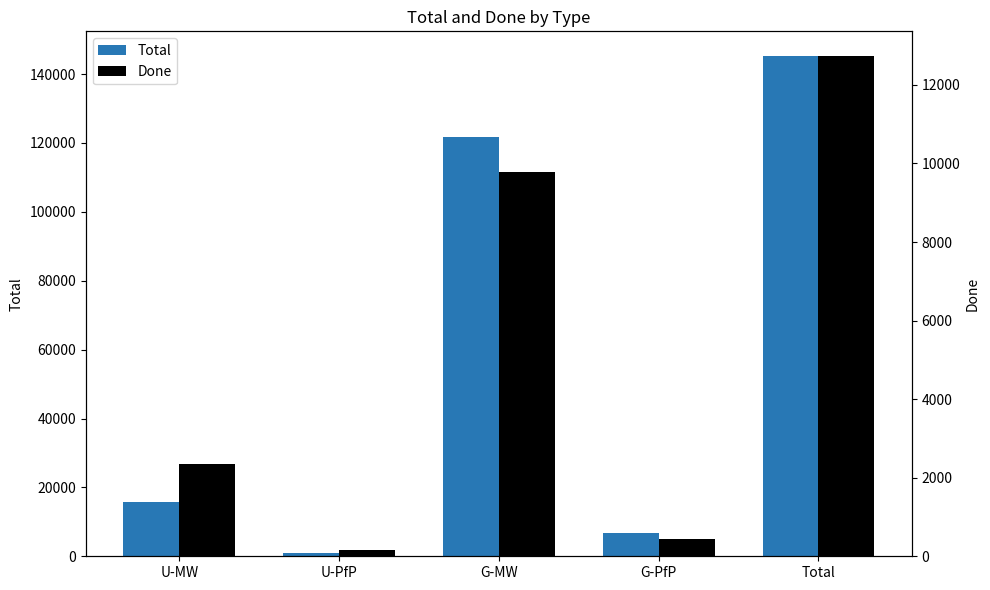

What is the total value across all series at U-MW?

18071